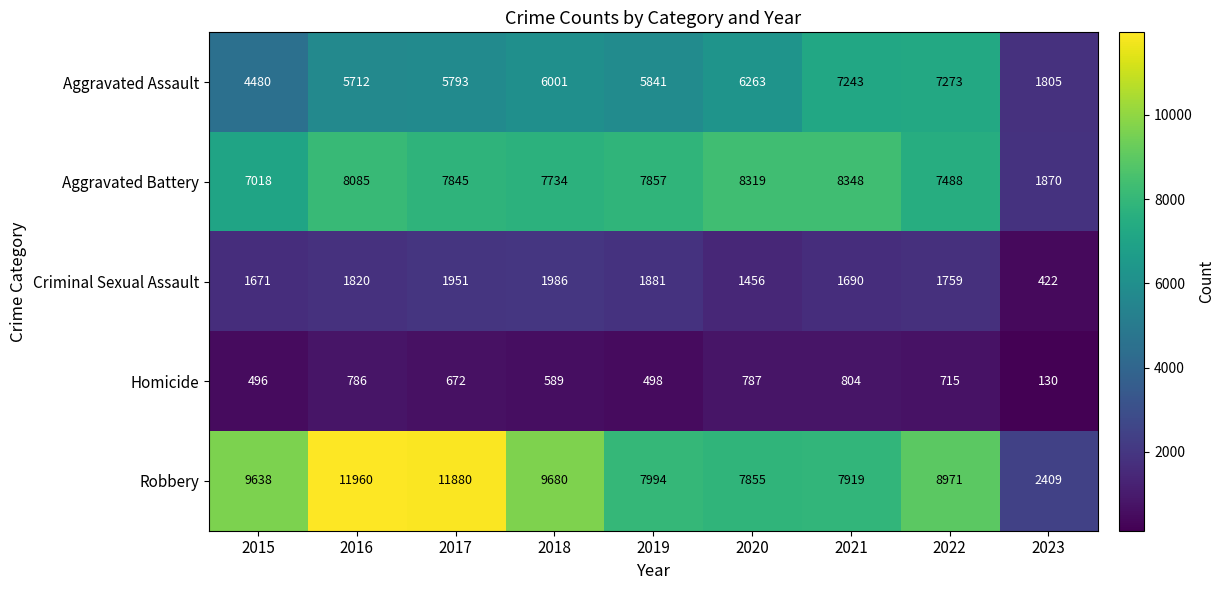

Which series has the largest range (max minus min)?

Robbery